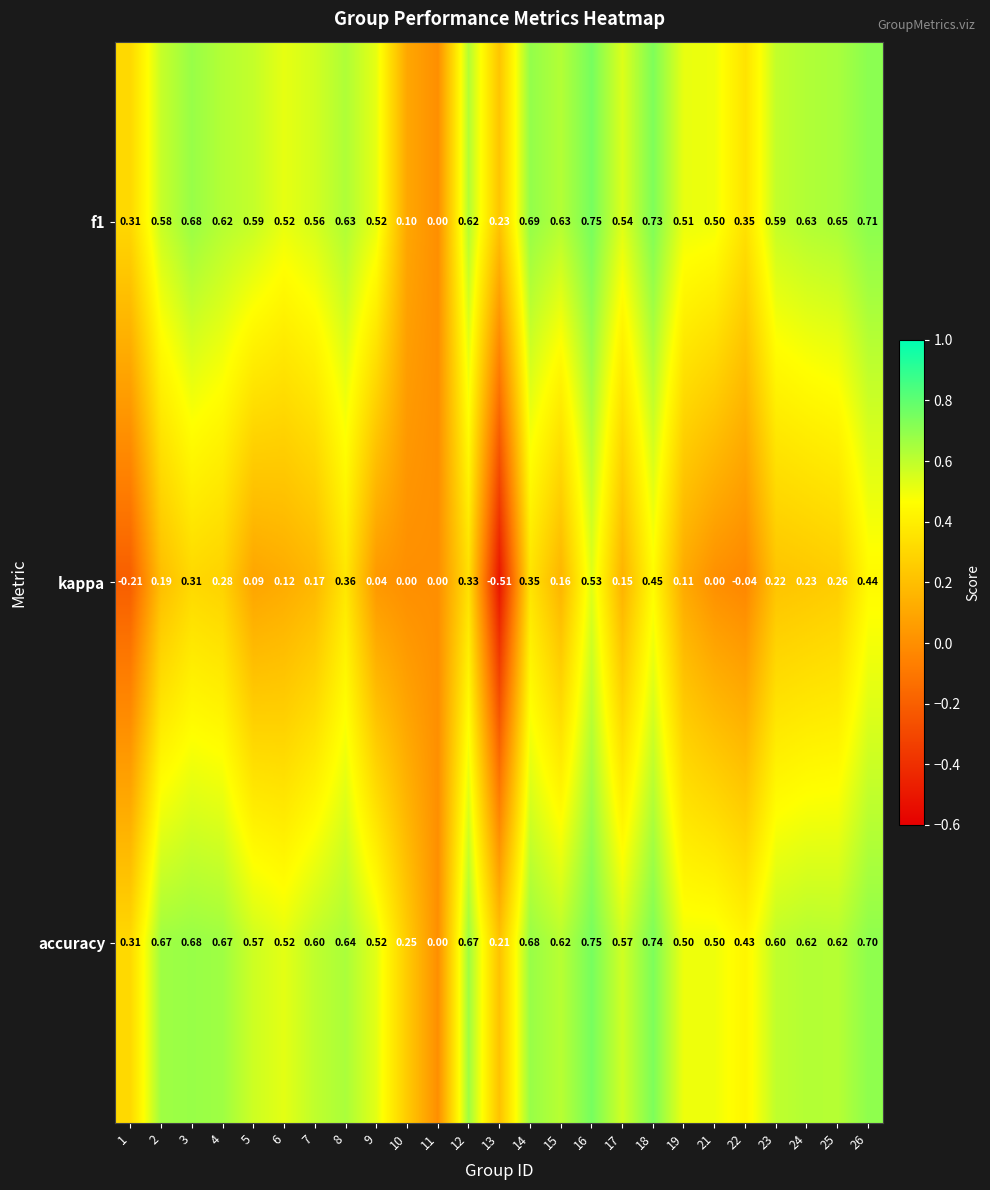

Between 11 and 23, which series saw the biggest shift?

accuracy